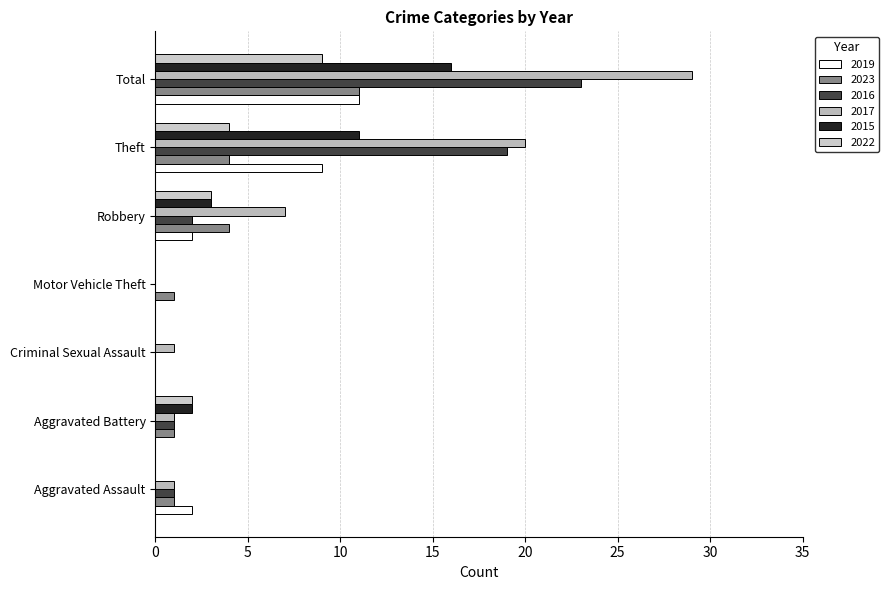

What is the label of the 2nd bar from the right?

Theft